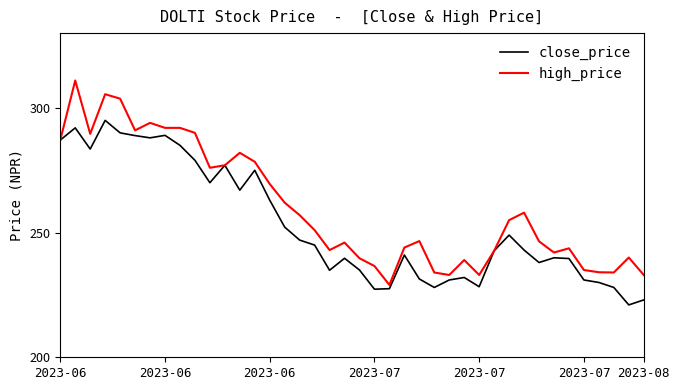

Which series has the largest total across all categories?

high_price